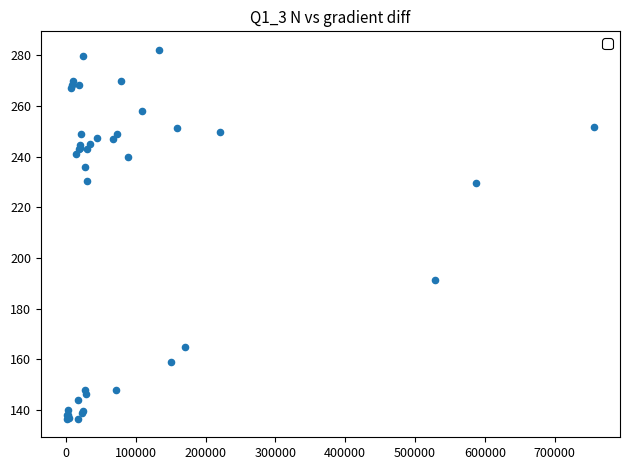

What Y value in the scatter plot is closest to 209?

191.4